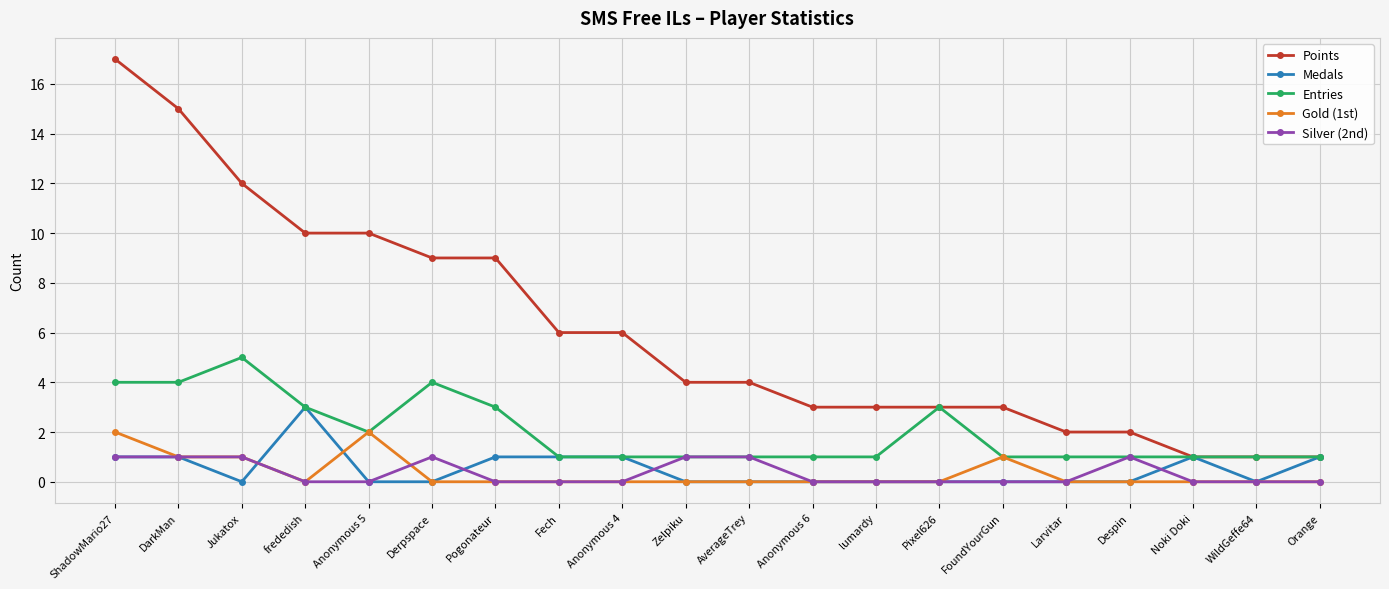

Count the number of data series in this chart.

5